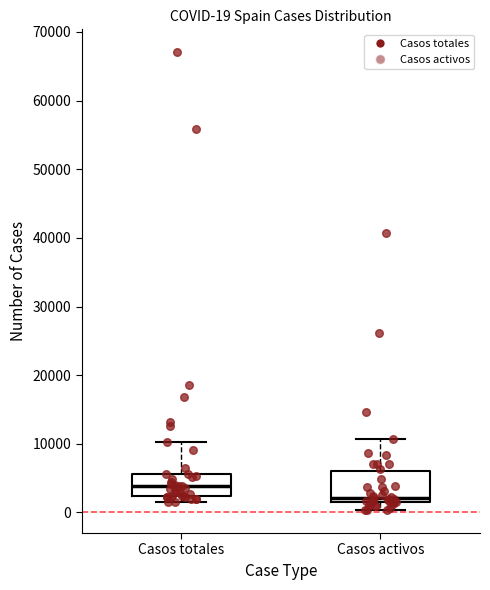

Which box's median line is the lowest?

Casos activos